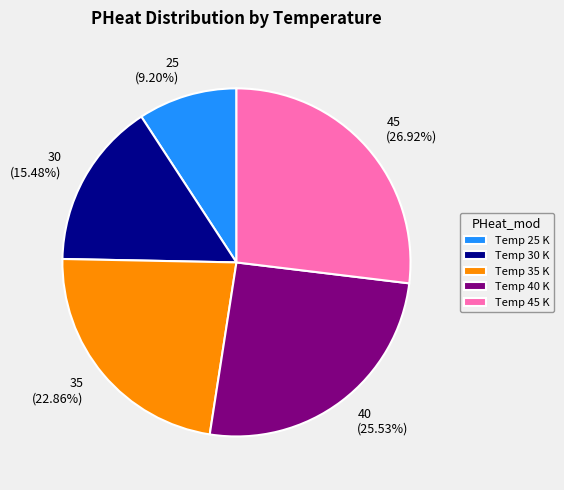

Does any single category account for the majority?

No